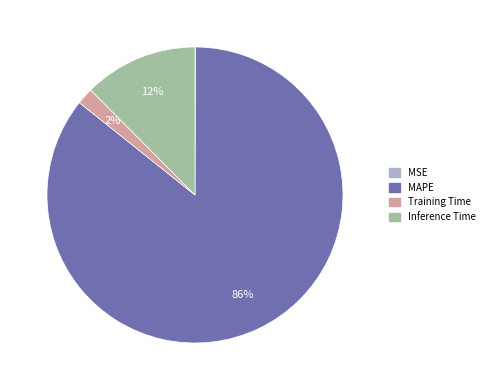

To the nearest percent, what is the difference between the largest and smallest slice percentages?

86%